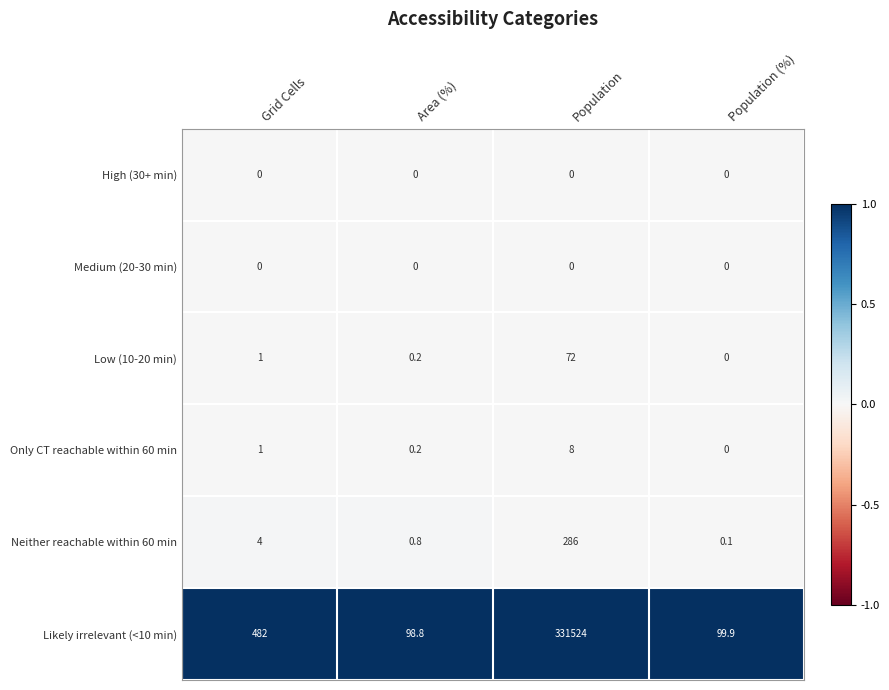

The value of Likely irrelevant (<10 min) at Population (%) is 34.0. True or false?

False